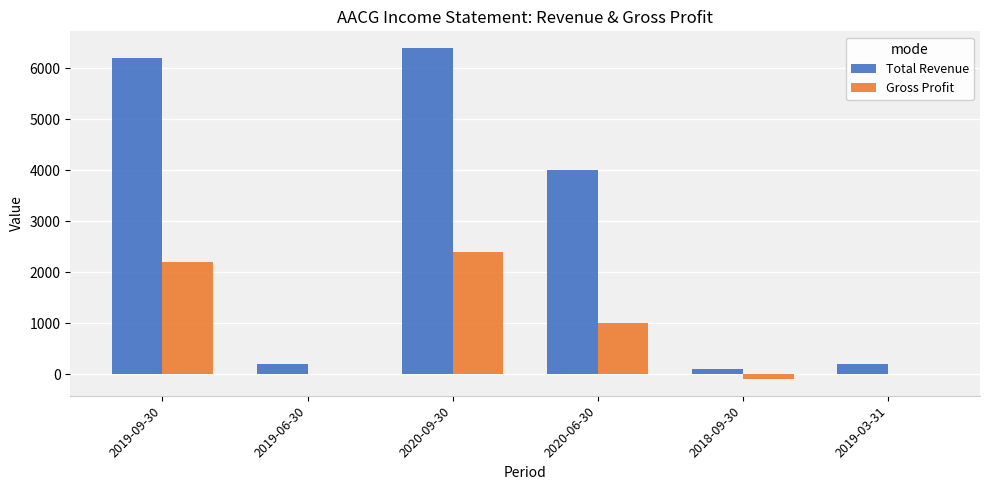

What is the total value across all series at 2020-06-30?

5000